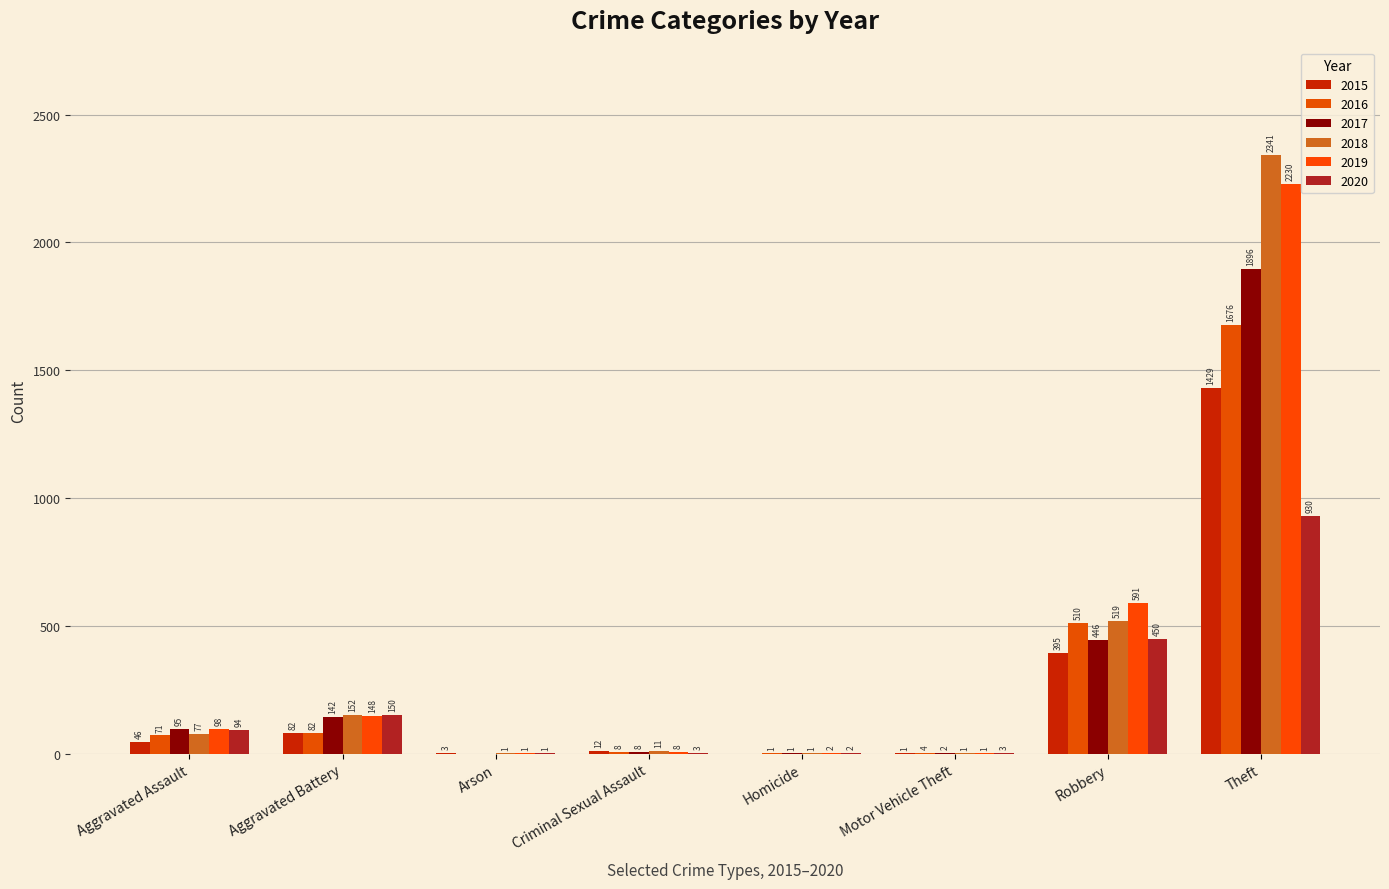

How many data points does each series have?

8